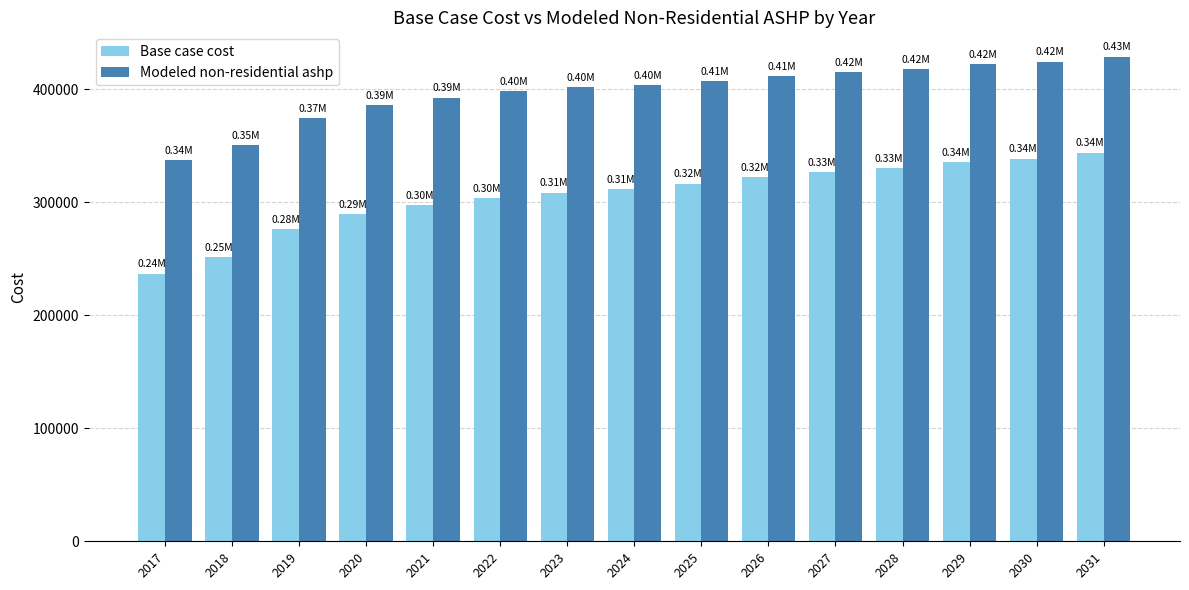

Reading left to right, extract all data points from this chart.

Base case cost: 2017=236770.0	2018=251040.4	2019=276402.0	2020=289076.0	2021=297081.5	2022=303747.2	2023=308414.8	2024=311752.0	2025=316419.4	2026=321759.0	2027=326431.0	2028=329768.2	2029=335127.8	2030=338480.4	2031=343830.8
Modeled non-residential ashp: 2017=337387.1	2018=350263.5	2019=374185.3	2020=385575.3	2021=392370.9	2022=397866.8	2023=401410.5	2024=403662.6	2025=407256.1	2026=411539.0	2027=415184.7	2028=417531.9	2029=421903.7	2030=424310.7	2031=428716.5